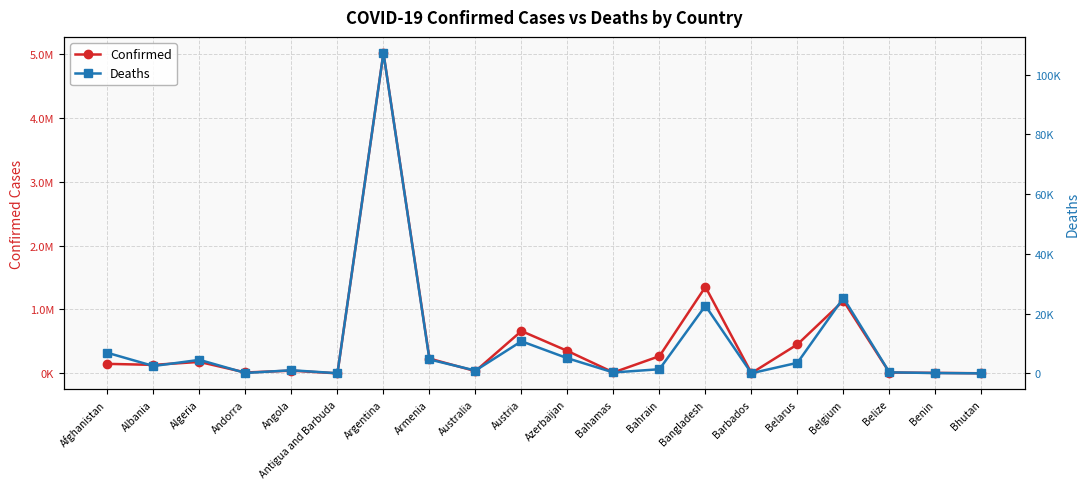

What are all the series names shown in the legend?

Confirmed, Deaths